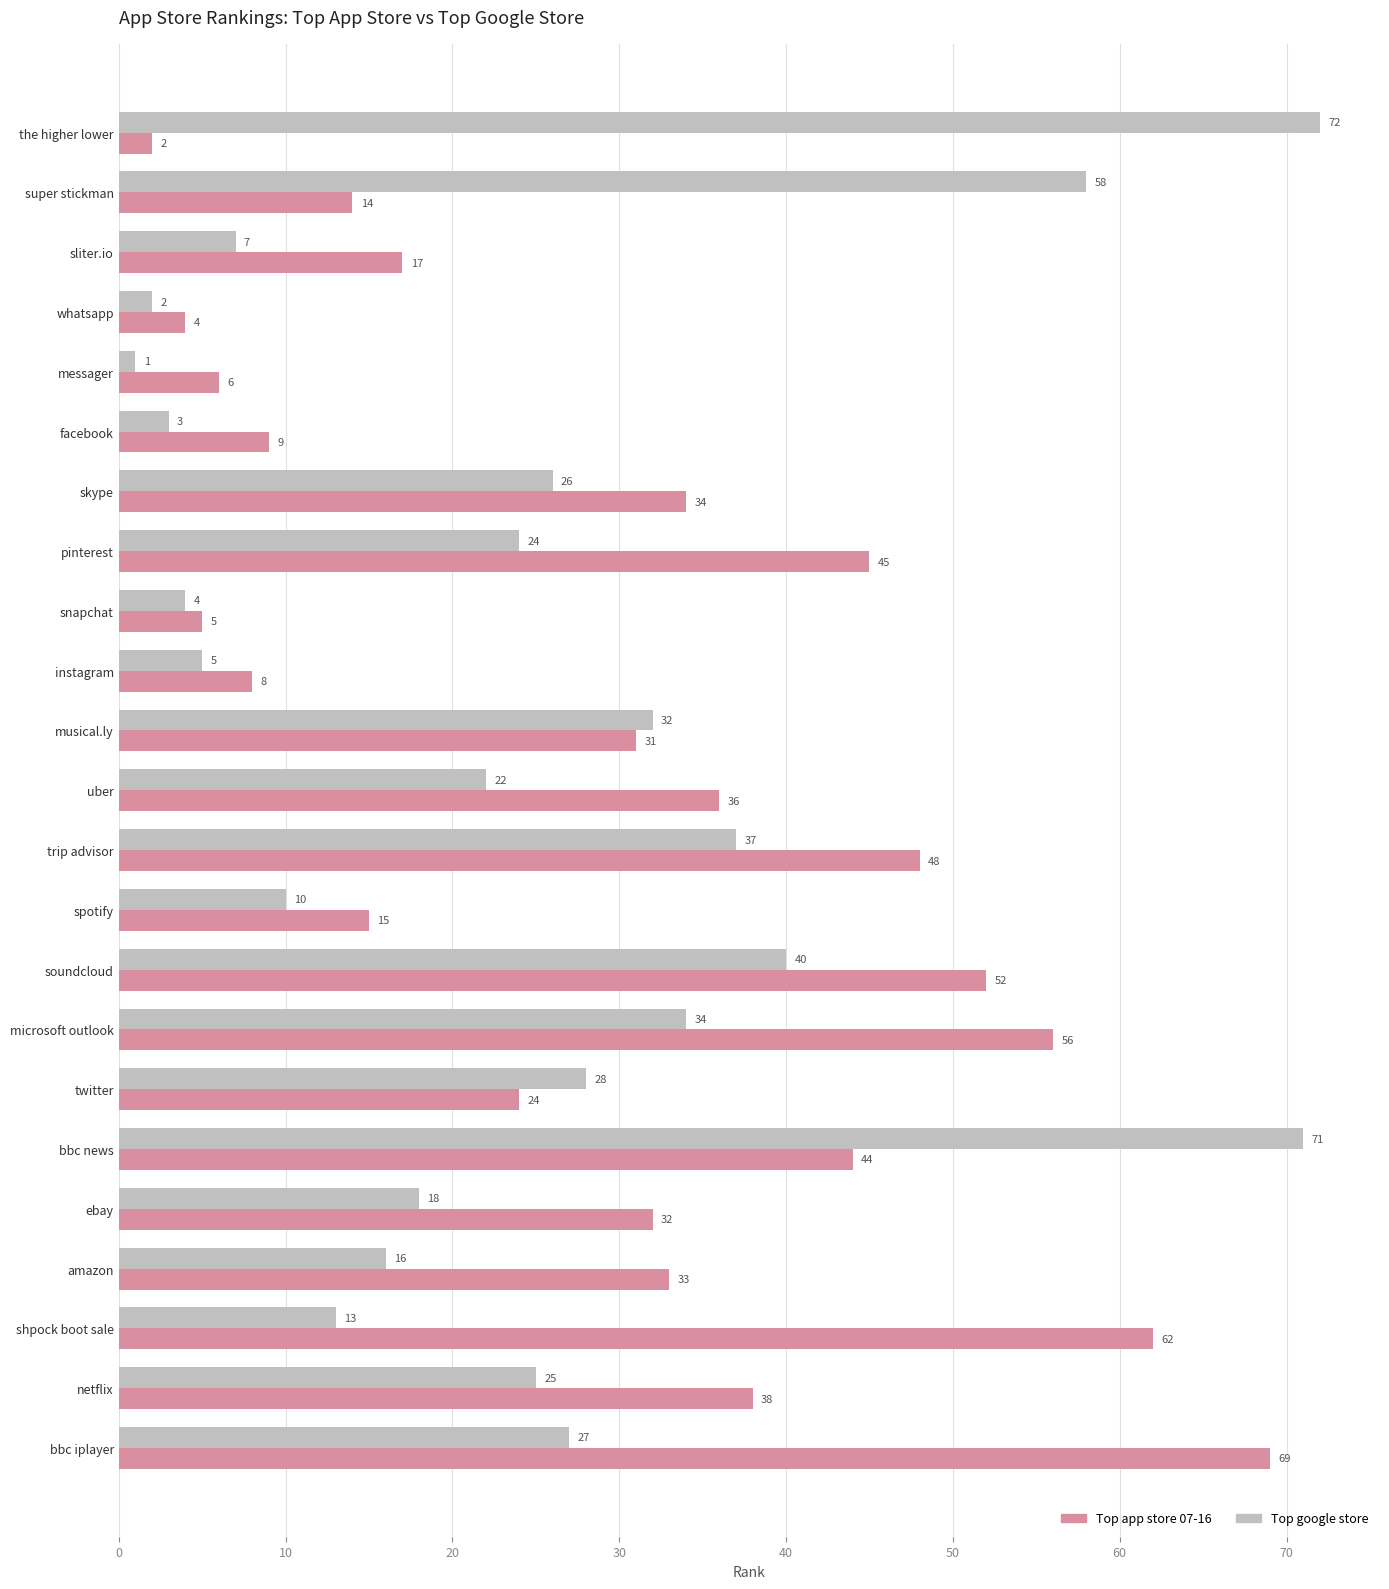

Which series changed the most between super stickman and snapchat?

Top google store